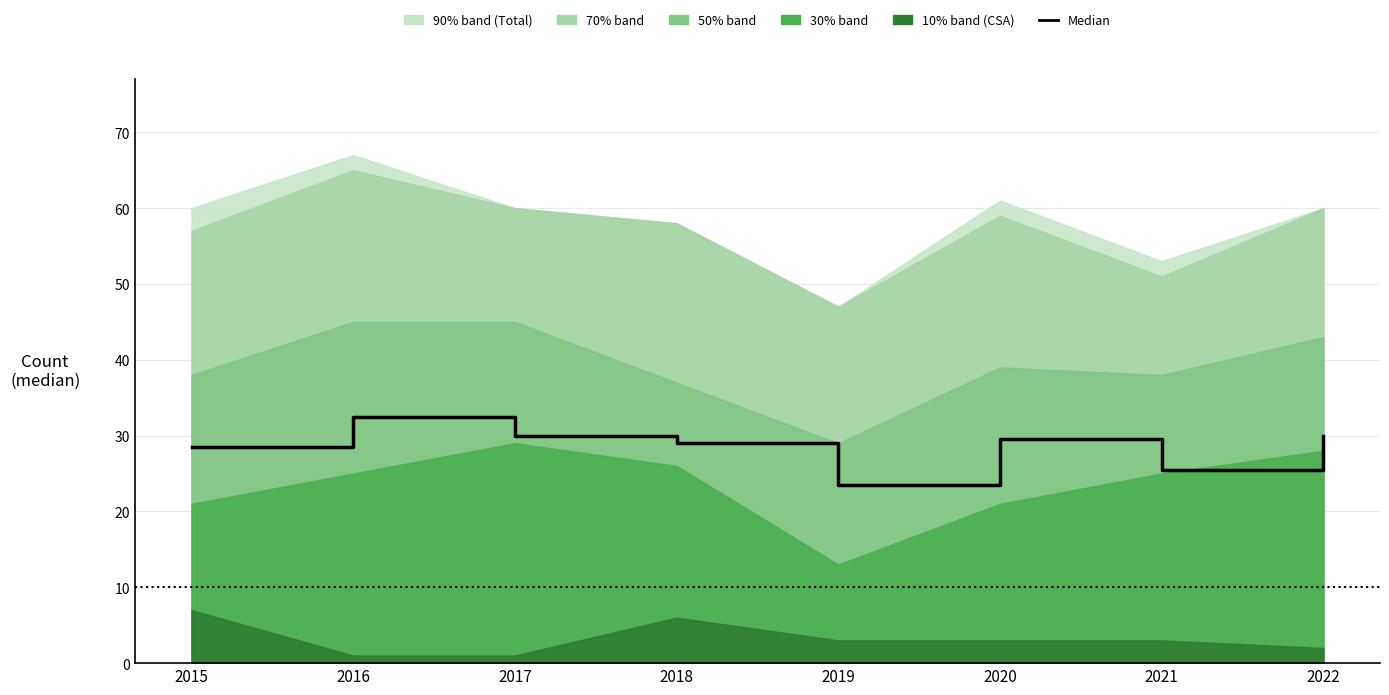

How many points are higher than both their immediate neighbors (excluding endpoints)?

2